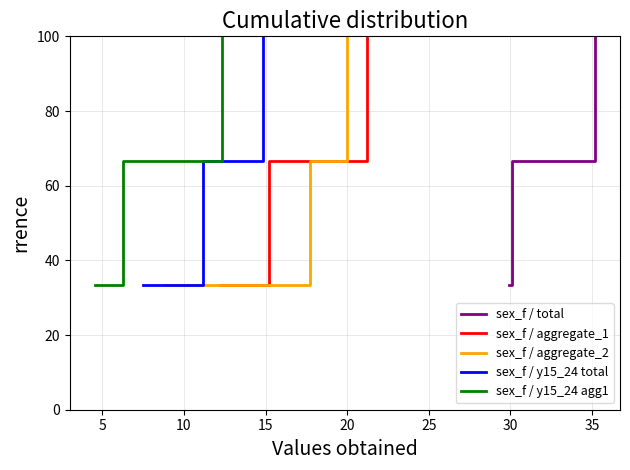

What is the difference between the second highest and minimum values in the sex_f / aggregate_2 series?

33.3